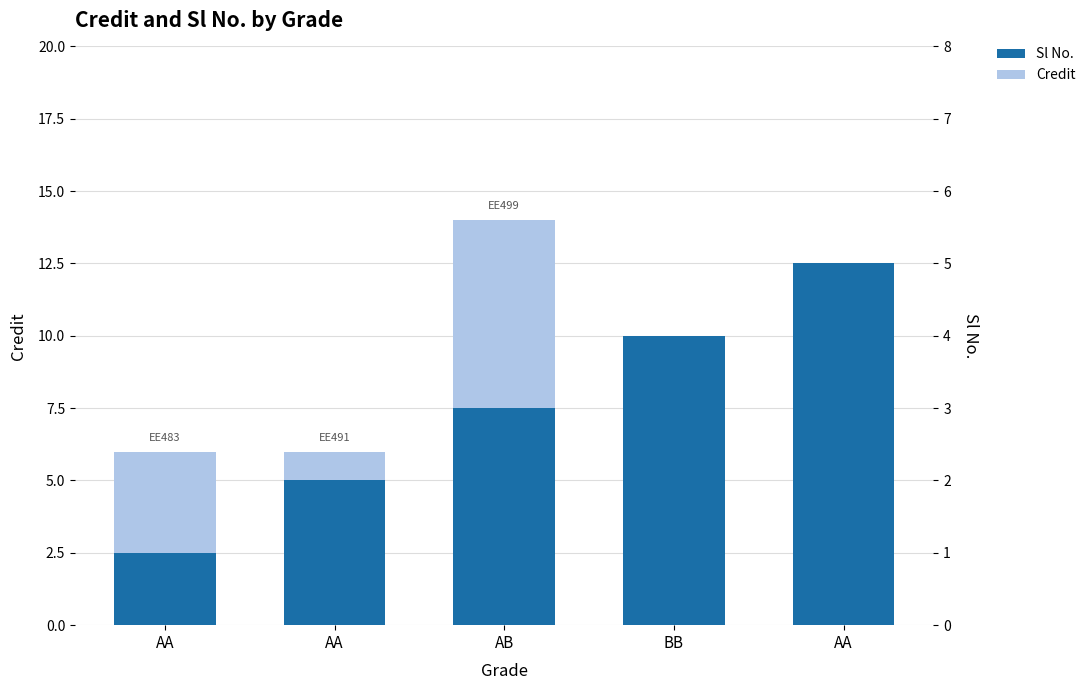

What is the minimum value shown in the chart?

1